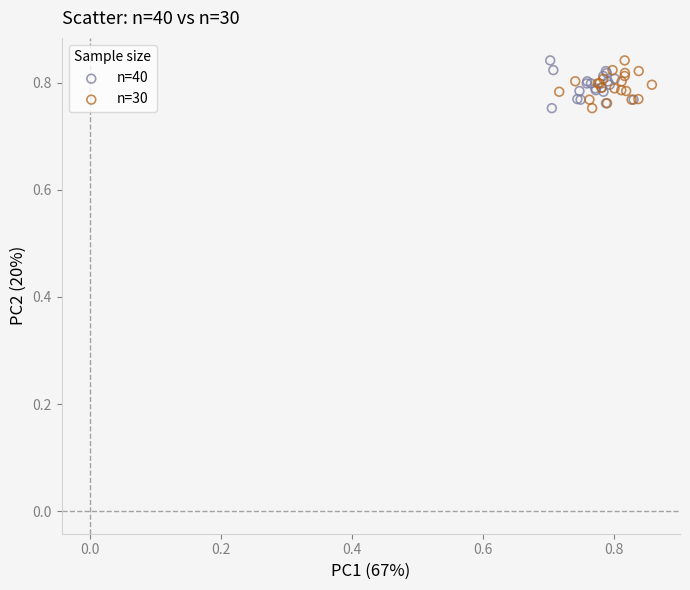

What are all the series names shown in the legend?

n=40, n=30